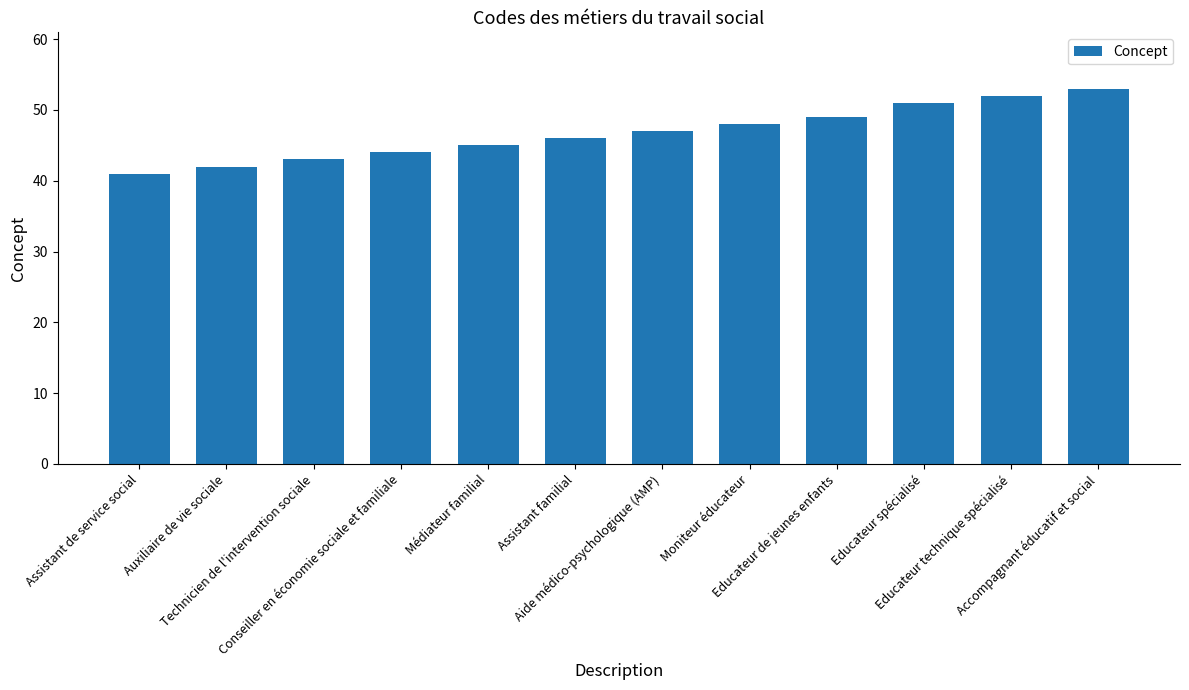

What position from the right is Technicien de l'intervention sociale?

10